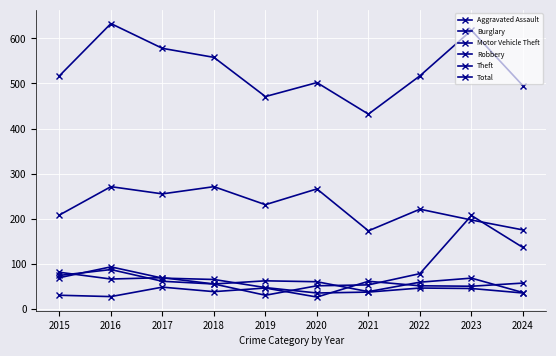

How many lines are shown in the chart?

6